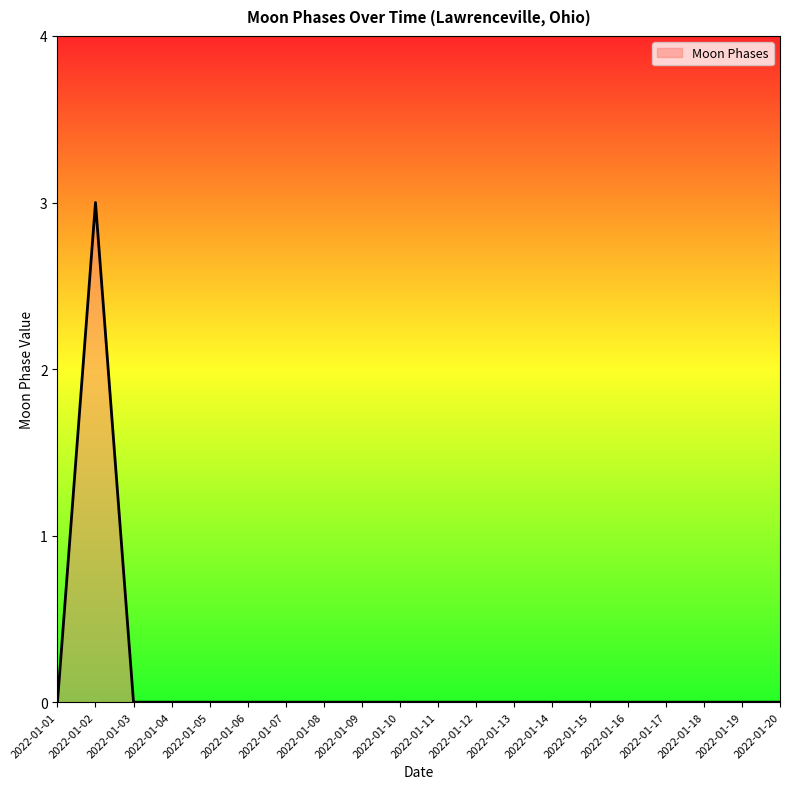

True or false: the data shows 2 at 2022-01-13.

False